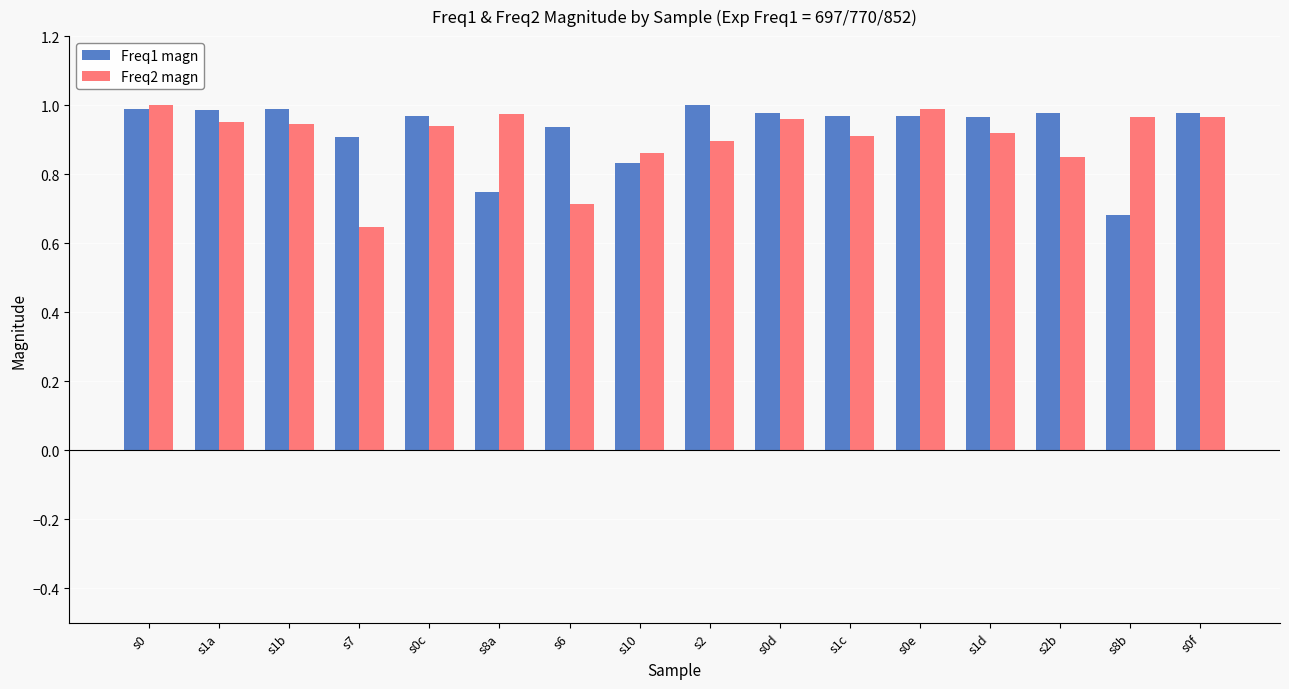

Which series has the largest total across all categories?

Freq1 magn